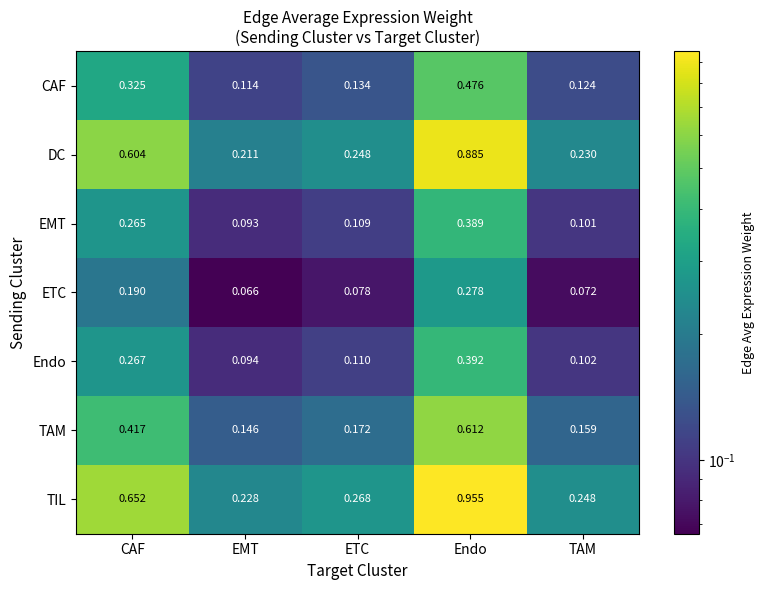

Which series changed the most between ETC and Endo?

TIL